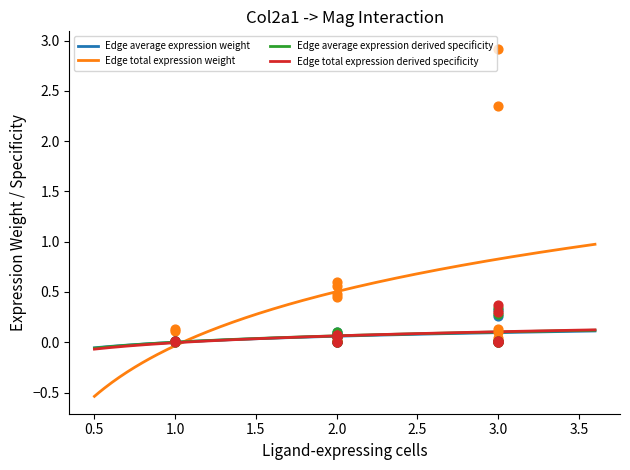

Which series has the largest total across all categories?

Edge total expression weight